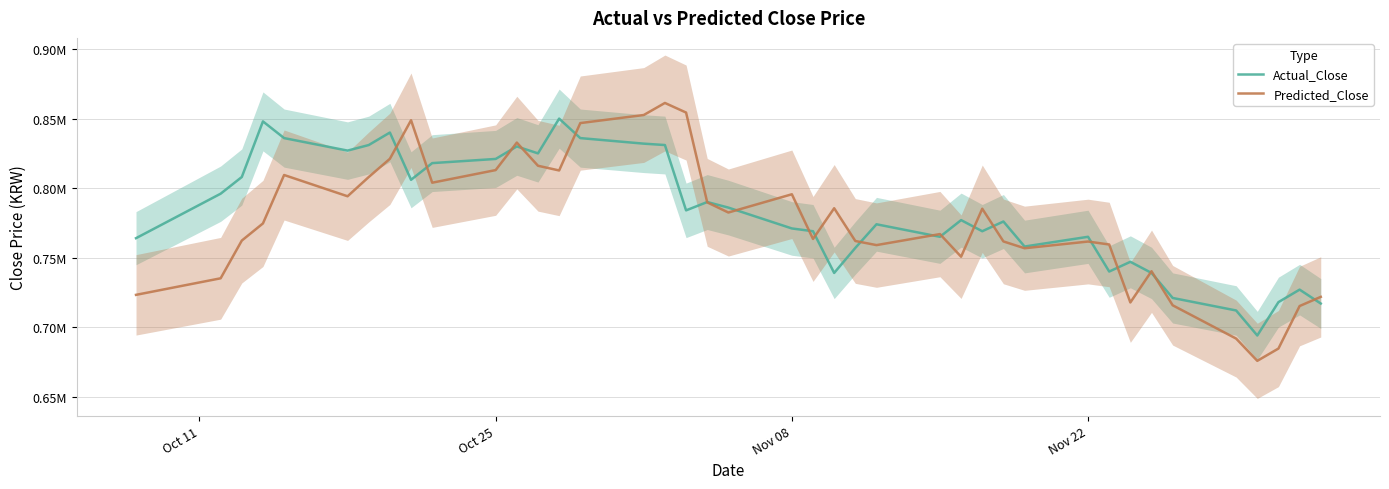

In Predicted_Close, how many points are lower than both neighbors (excluding endpoints)?

10